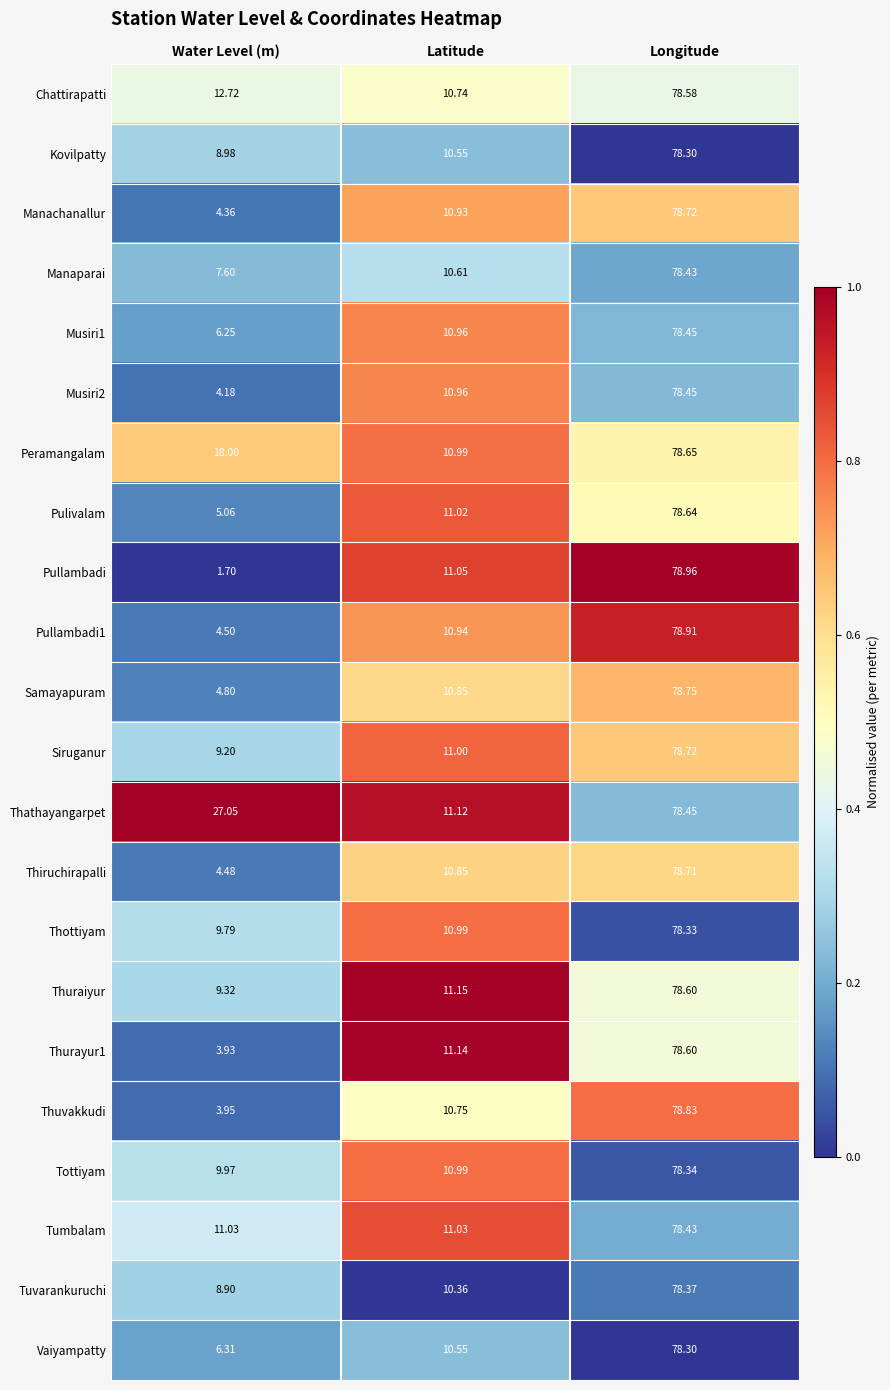

Which label corresponds to the largest value in the chart?

Longitude